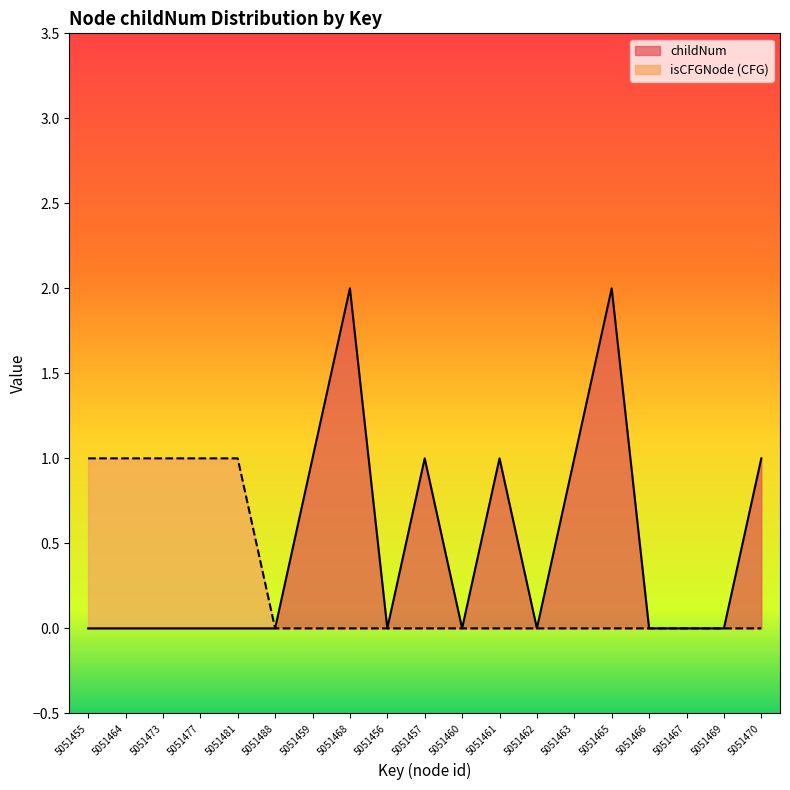

What is the difference between the maximum and minimum values in the childNum series?

2